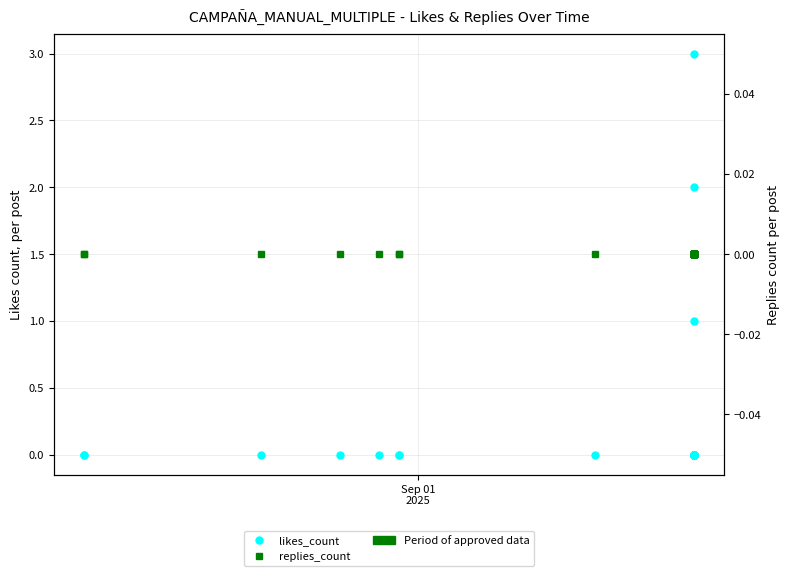

In likes_count, how many points are lower than both neighbors (excluding endpoints)?

1